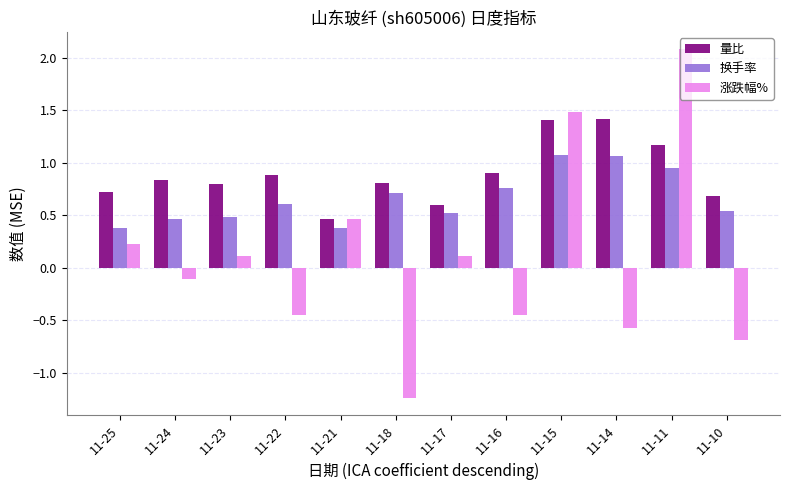

At which label does 涨跌幅% reach its peak?

11-11